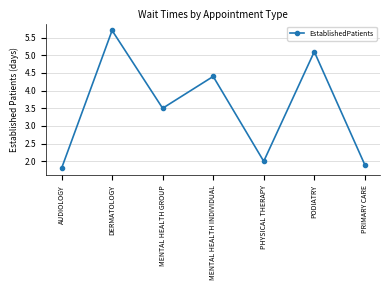

Reading left to right, list all the values displayed in this chart.

AUDIOLOGY=1.8	DERMATOLOGY=5.7	MENTAL HEALTH GROUP=3.5	MENTAL HEALTH INDIVIDUAL=4.4	PHYSICAL THERAPY=2.0	PODIATRY=5.1	PRIMARY CARE=1.9